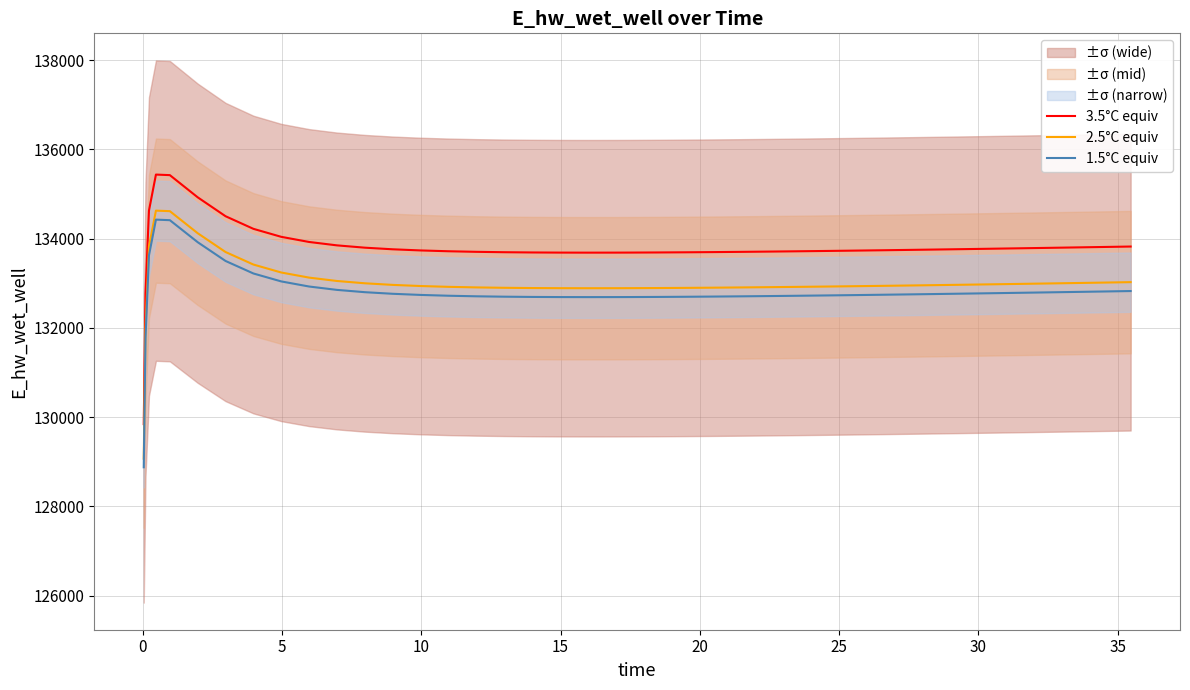

Rank the series by their average value, from lowest to highest.

1.5°C equiv, 2.5°C equiv, 3.5°C equiv